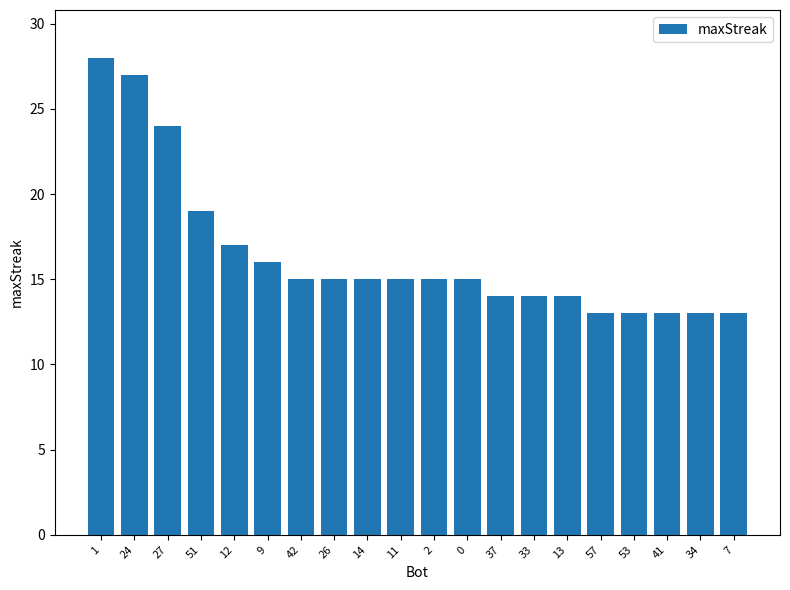

The value at 13 is 14. True or false?

True